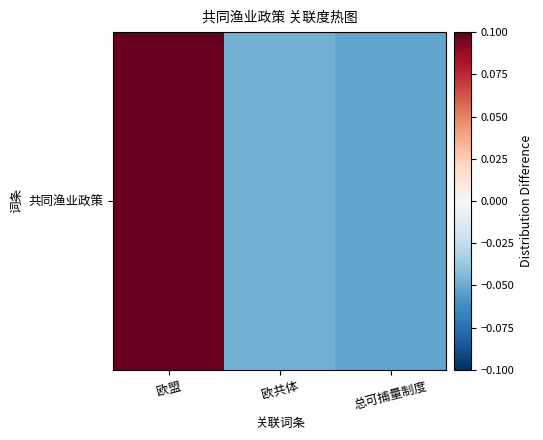

Reading left to right, list all the values displayed in this chart.

欧盟=0.1	欧共体=-0.0	总可捕量制度=-0.1